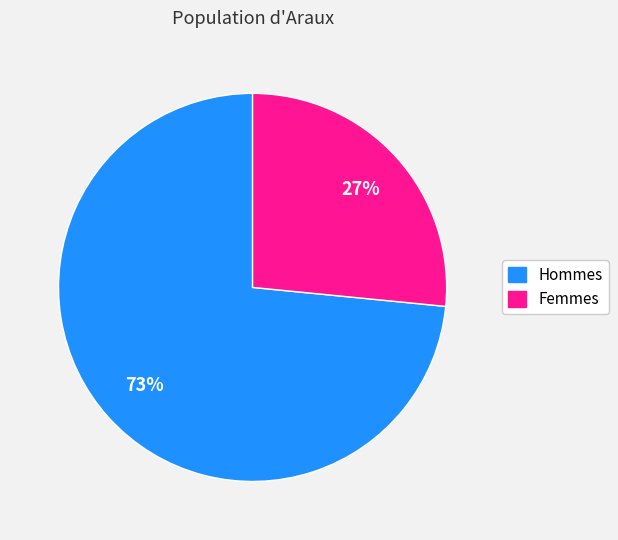

Is there a majority slice in this chart?

Yes